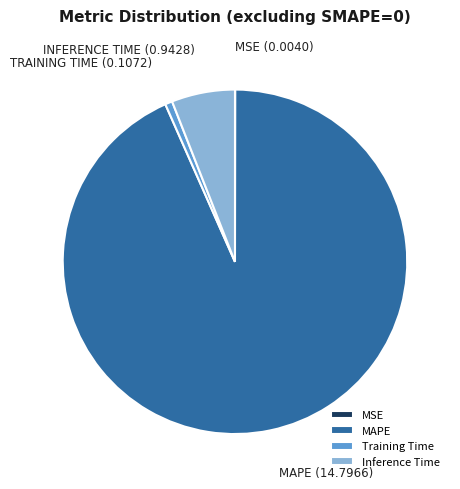

Combined, do Inference Time and Training Time account for over 50%?

No